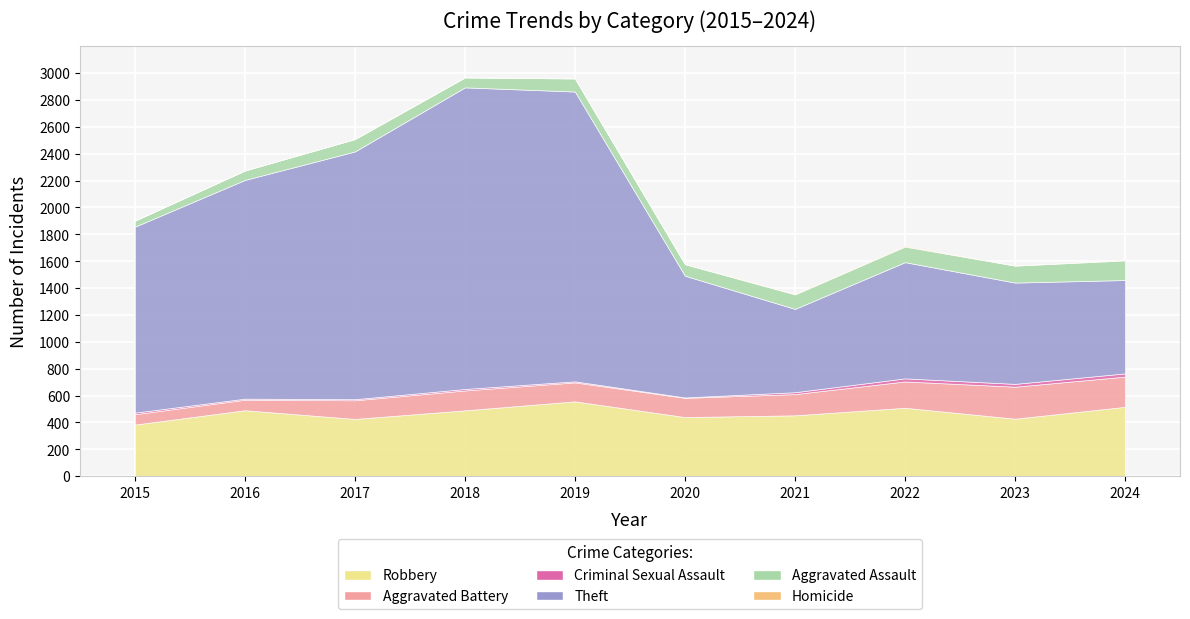

How many interior local peaks does the Criminal Sexual Assault series have?

2